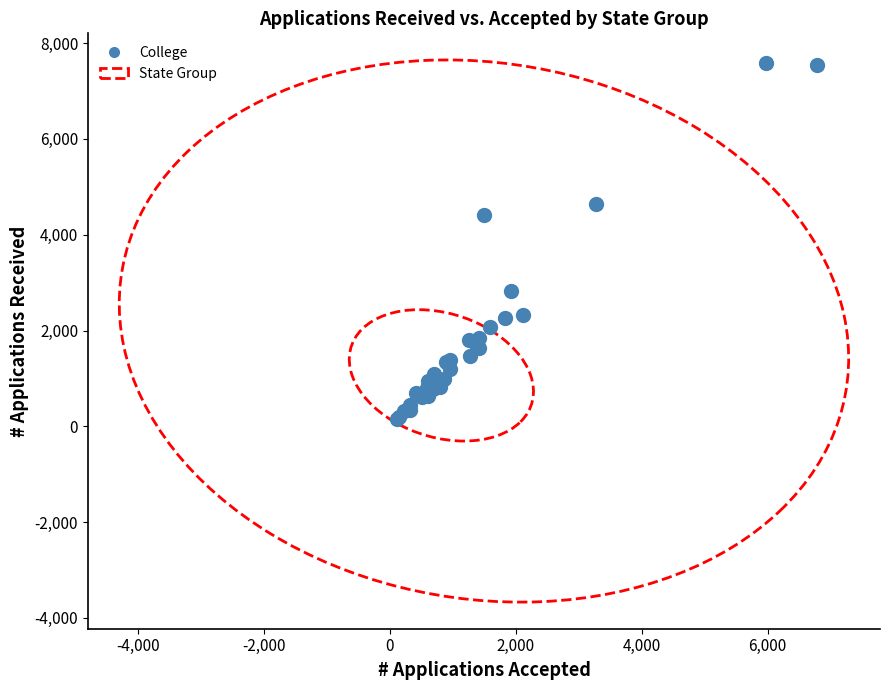

What Y value in the scatter plot is closest to 3869?

4414